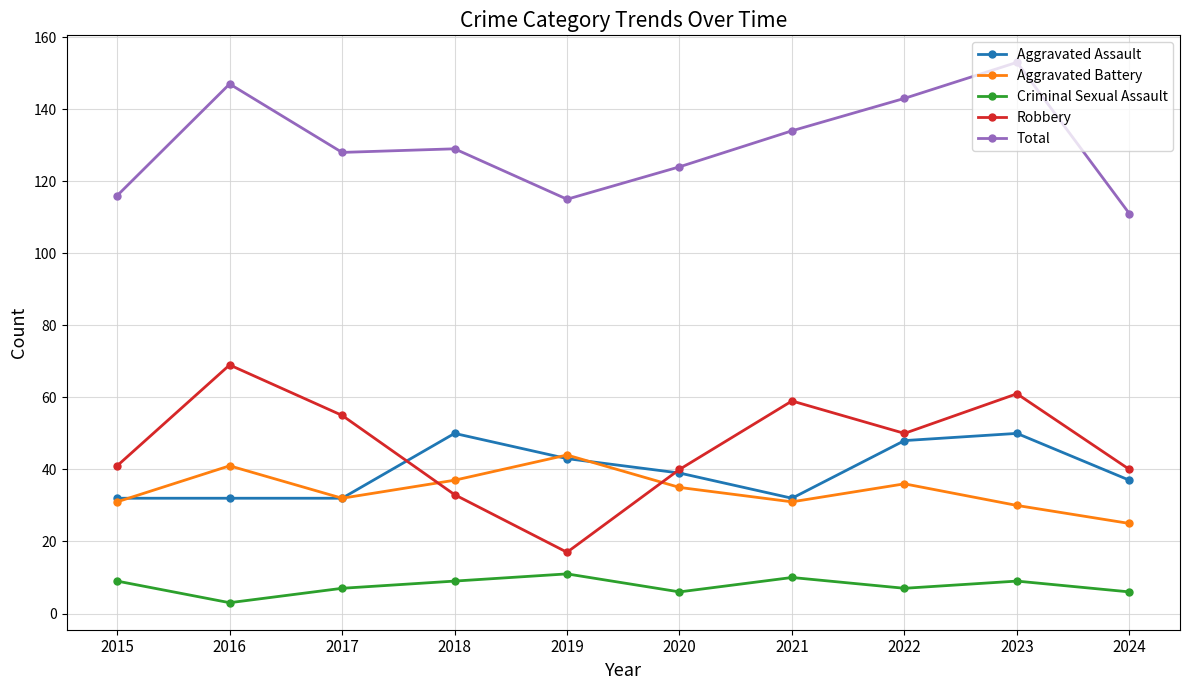

What is the minimum value for Aggravated Battery?

25